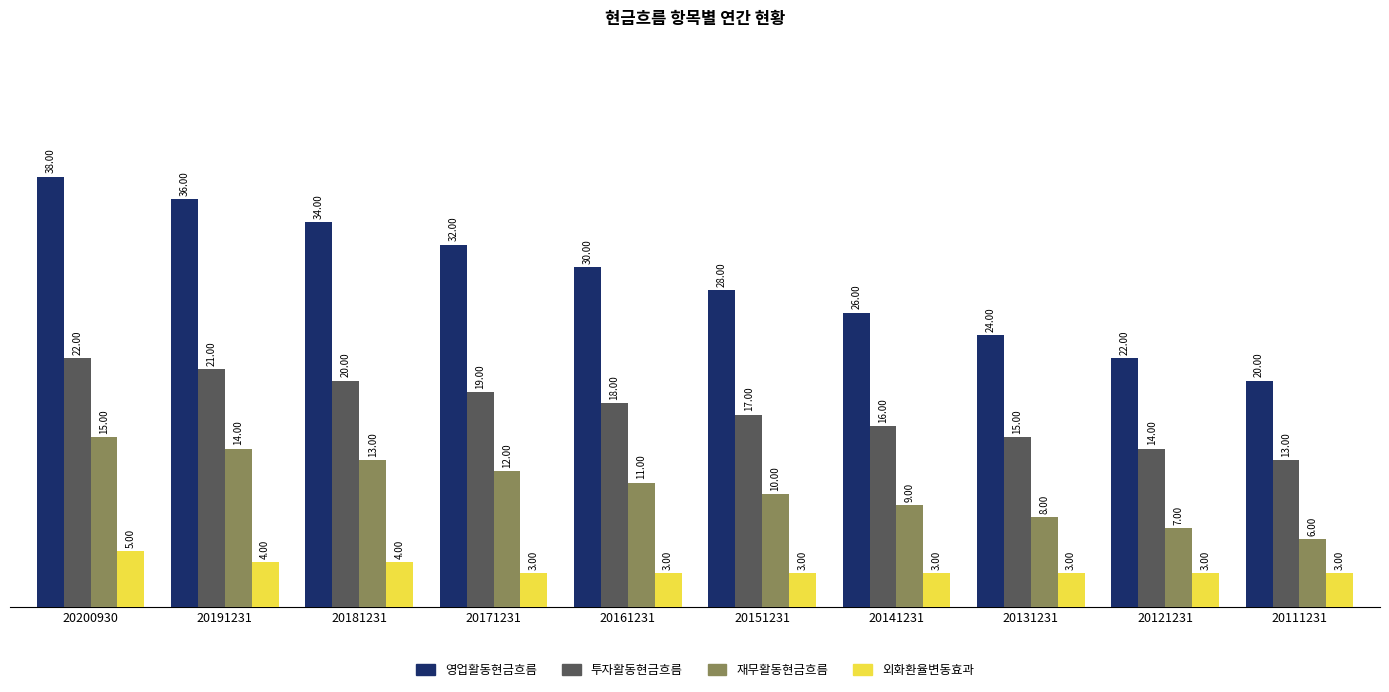

What is the minimum value shown in the chart?

3